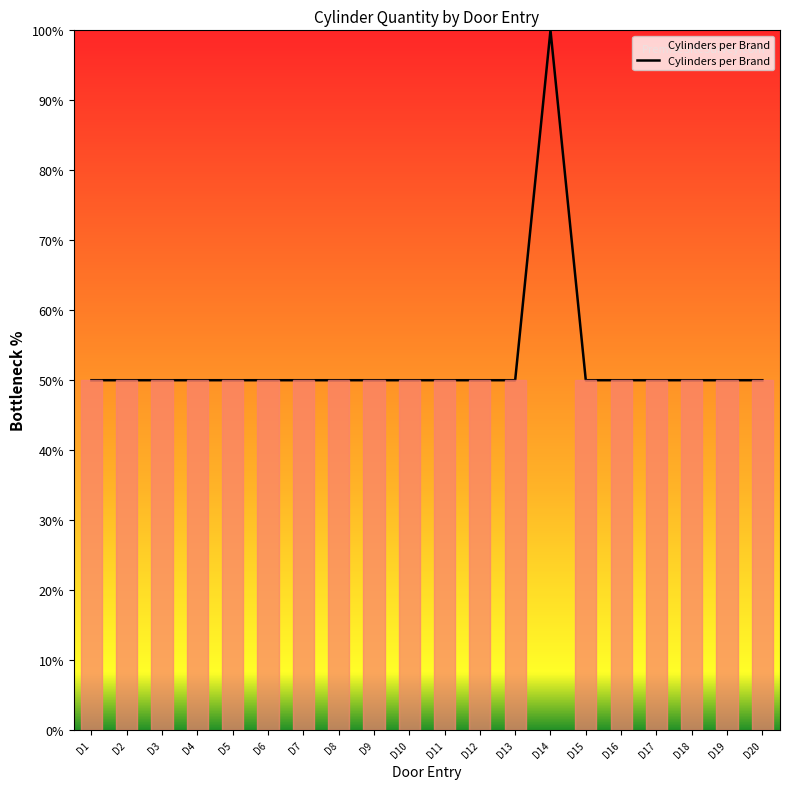

What is the difference between the maximum and minimum values?

50